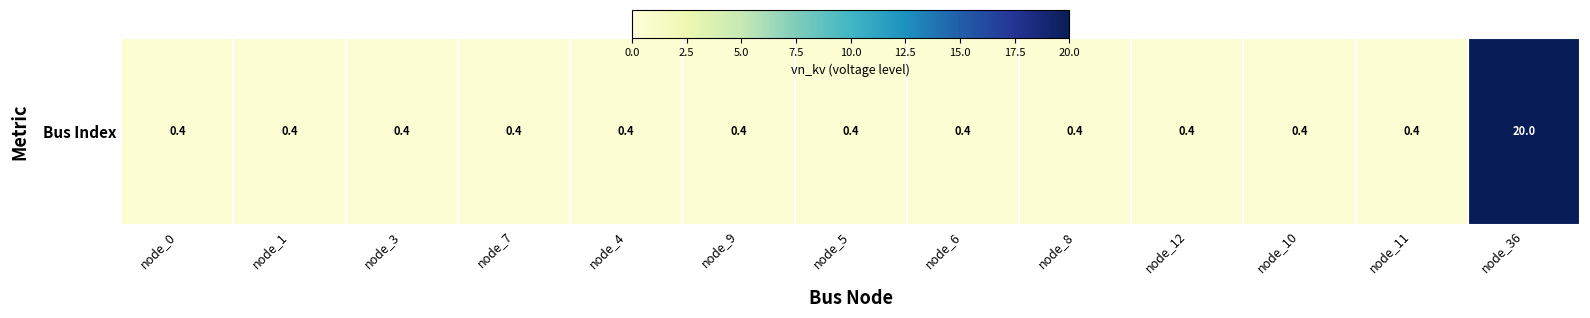

Reading left to right, list all the values displayed in this chart.

0.4	0.4	0.4	0.4	0.4	0.4	0.4	0.4	0.4	0.4	0.4	0.4	20.0